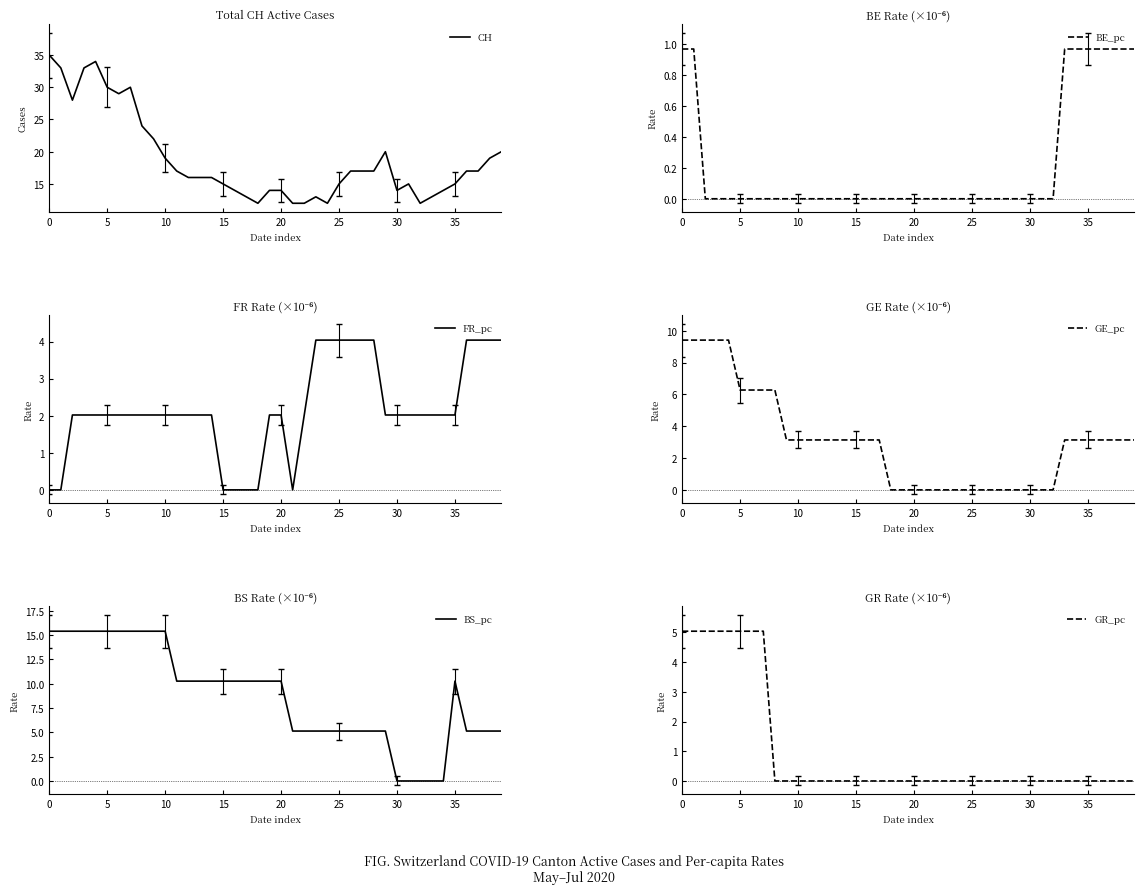

What is the sum of the CH values at 27 and 19?

31.0